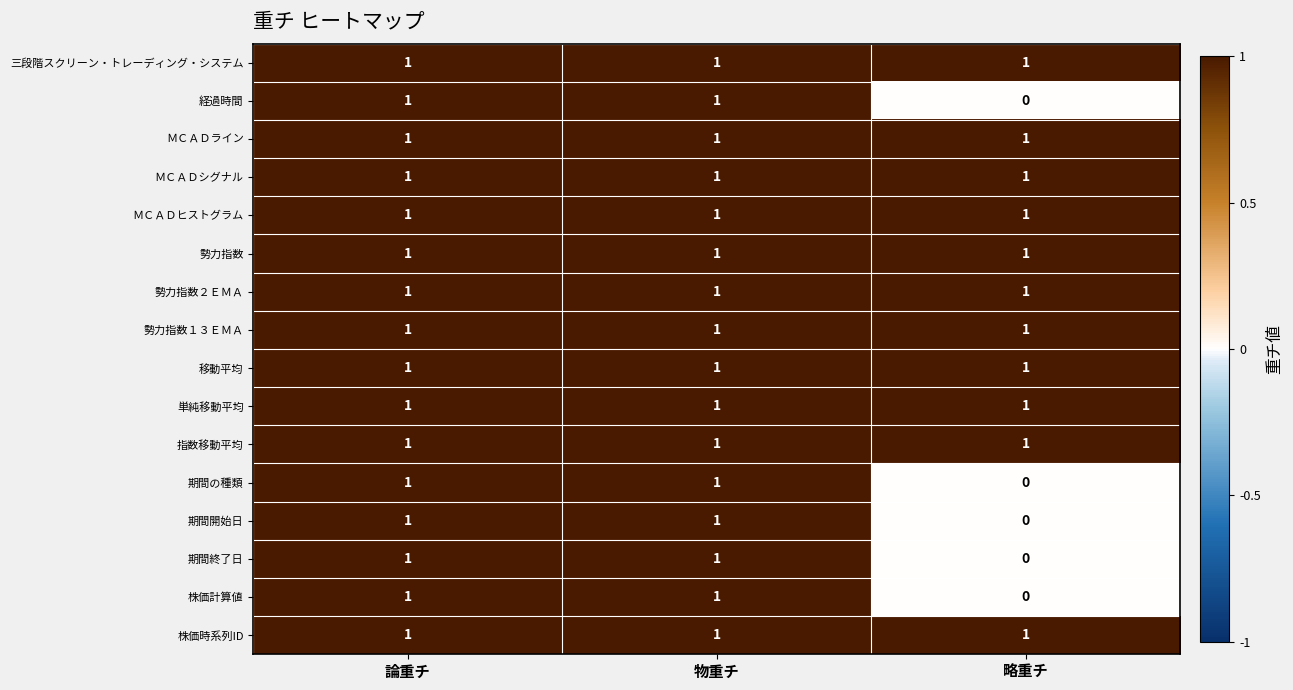

At which label is 期間開始日 closest to 0?

略重チ